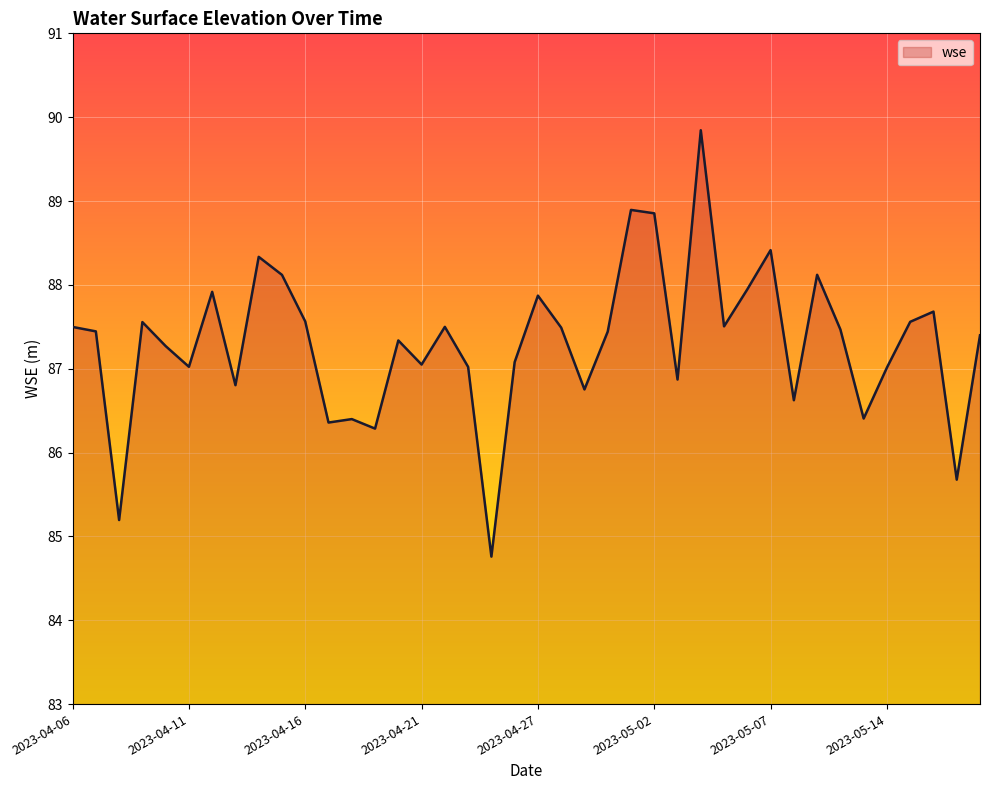

What is the smallest value displayed?

84.8